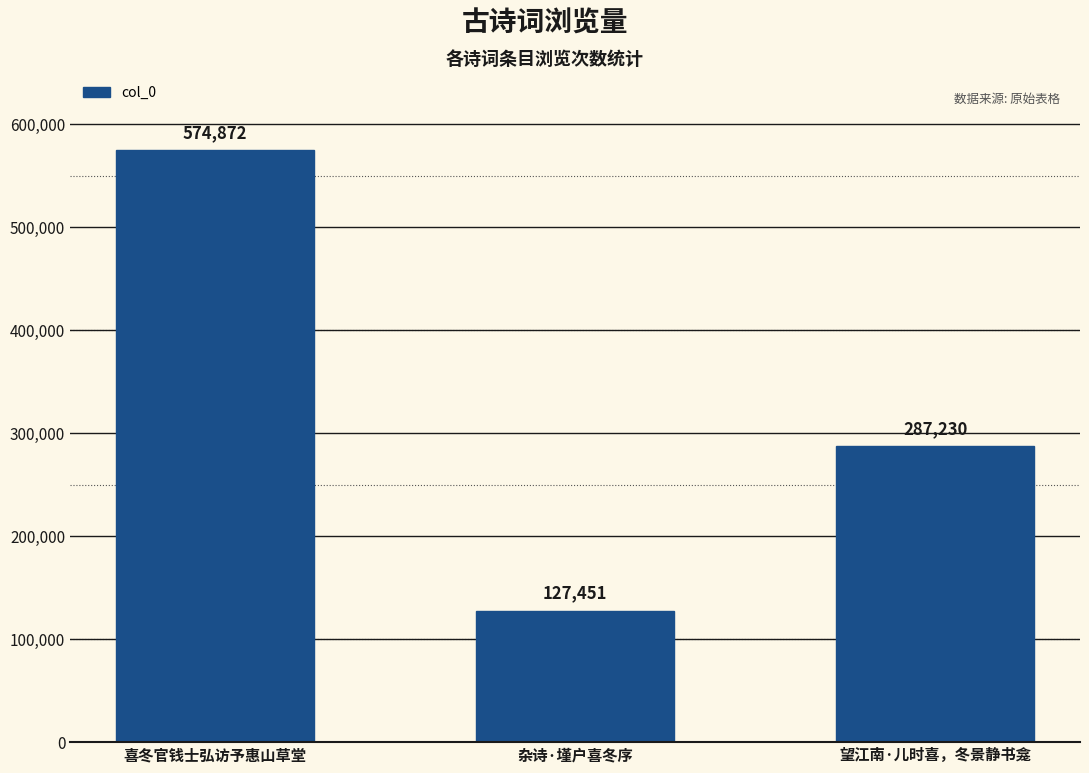

Reading left to right, extract all data points from this chart.

574872	127451	287230